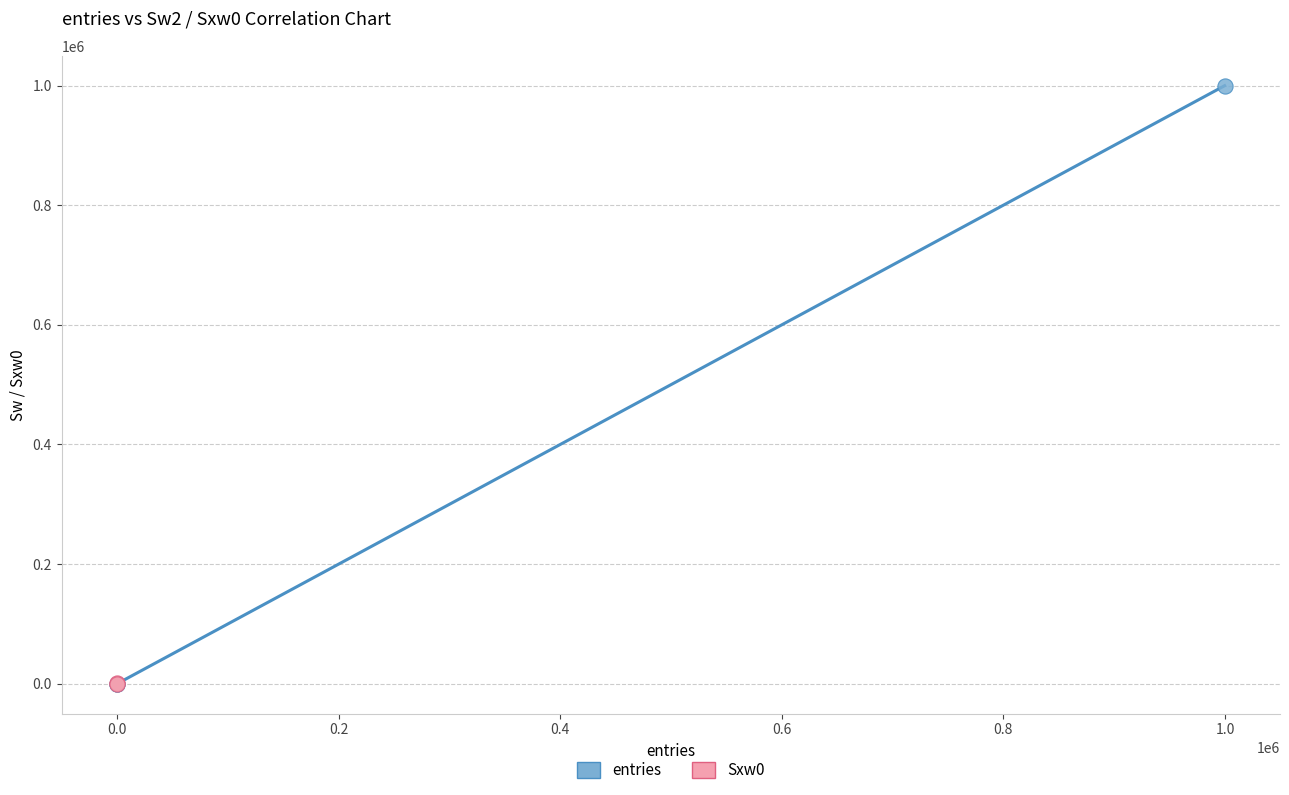

Which series has the widest spread of Y values?

entries